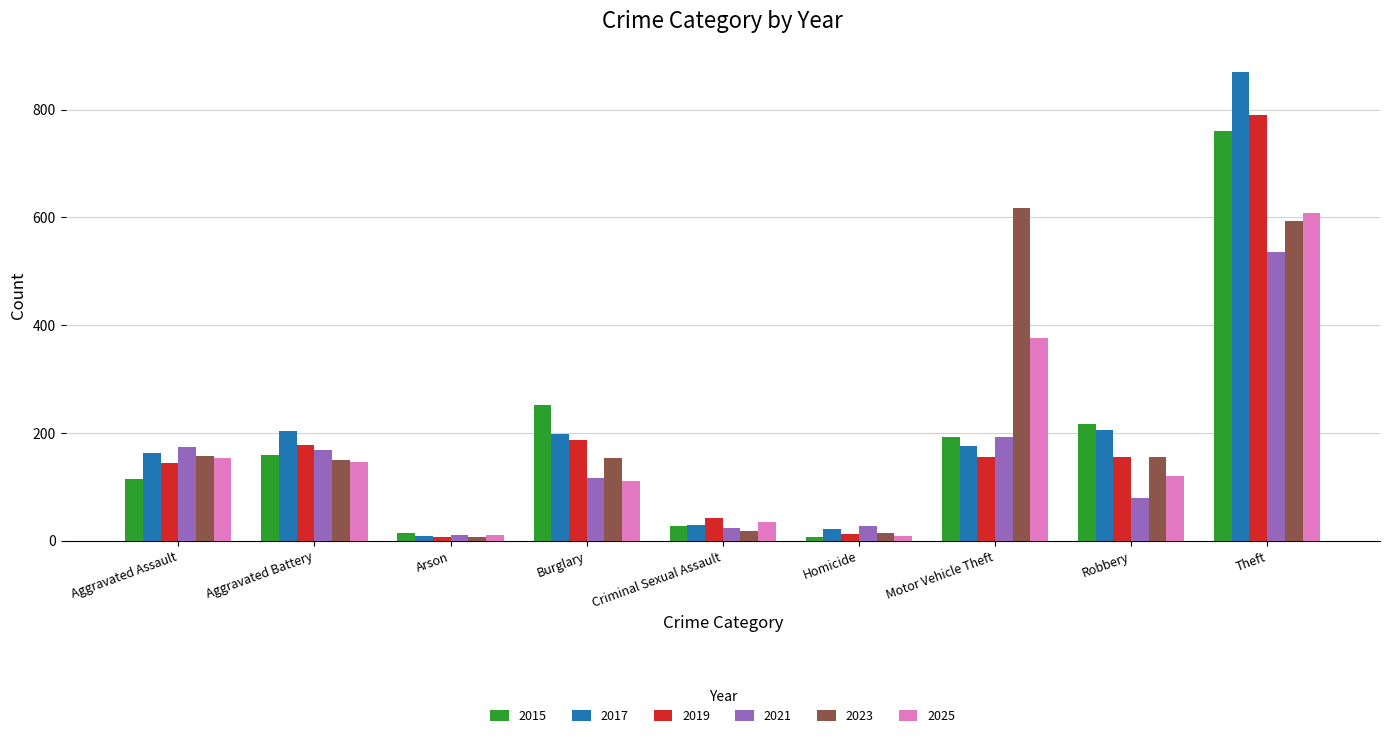

Which series has the widest spread of values?

2017